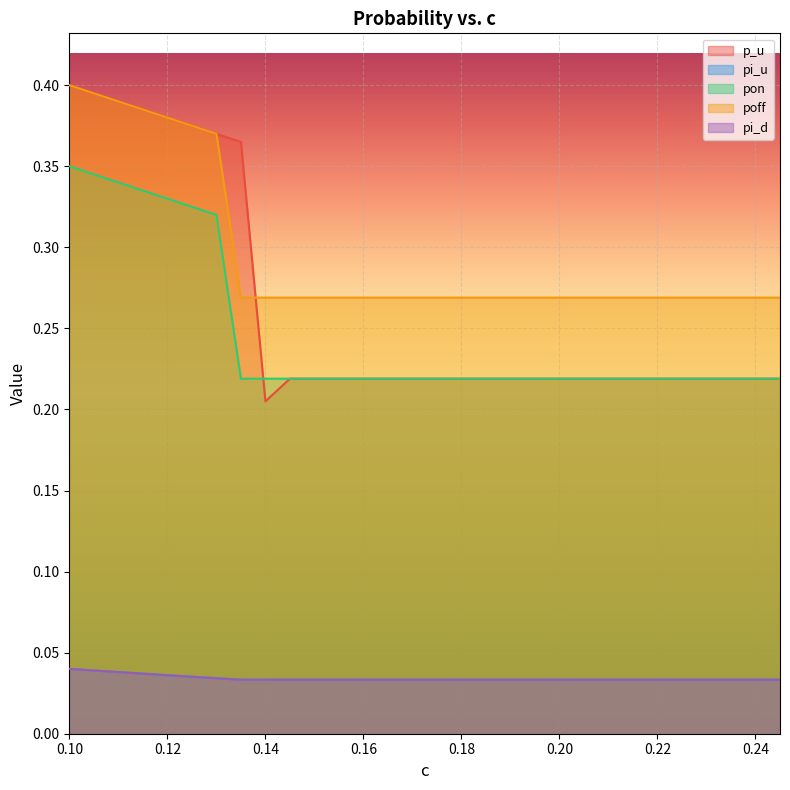

Which series has the largest total across all categories?

poff